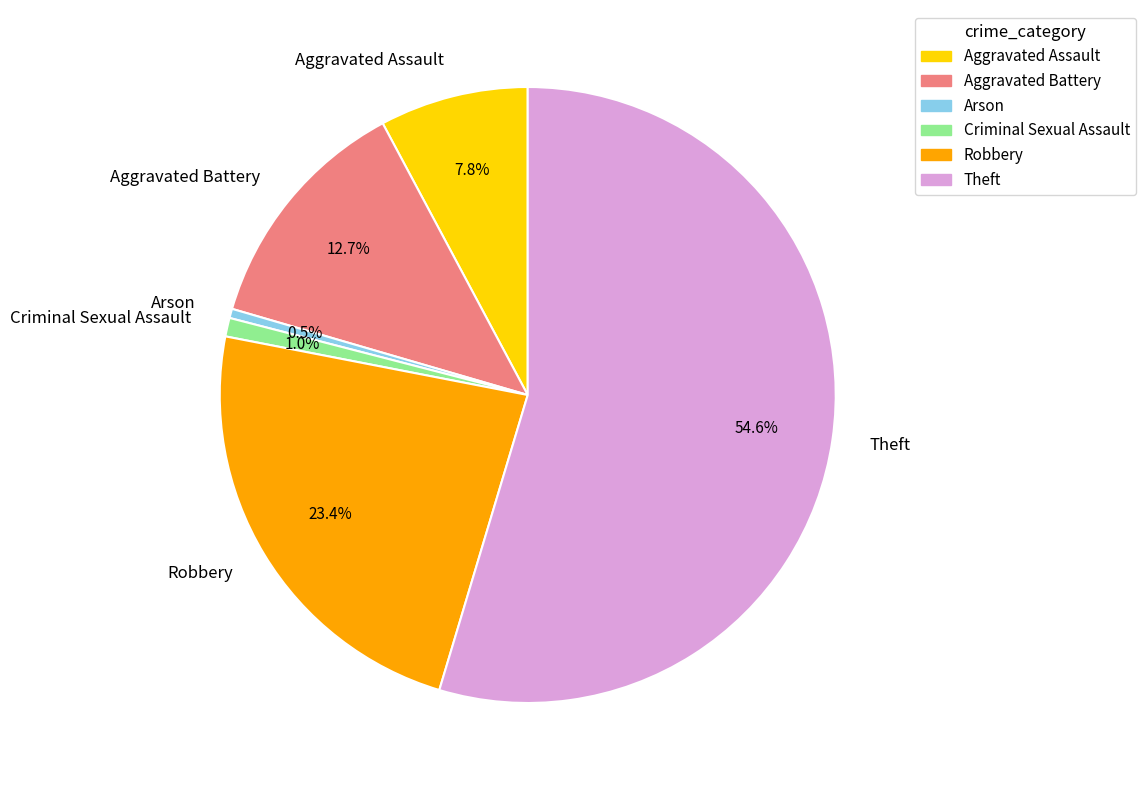

Which slice is the largest?

Theft